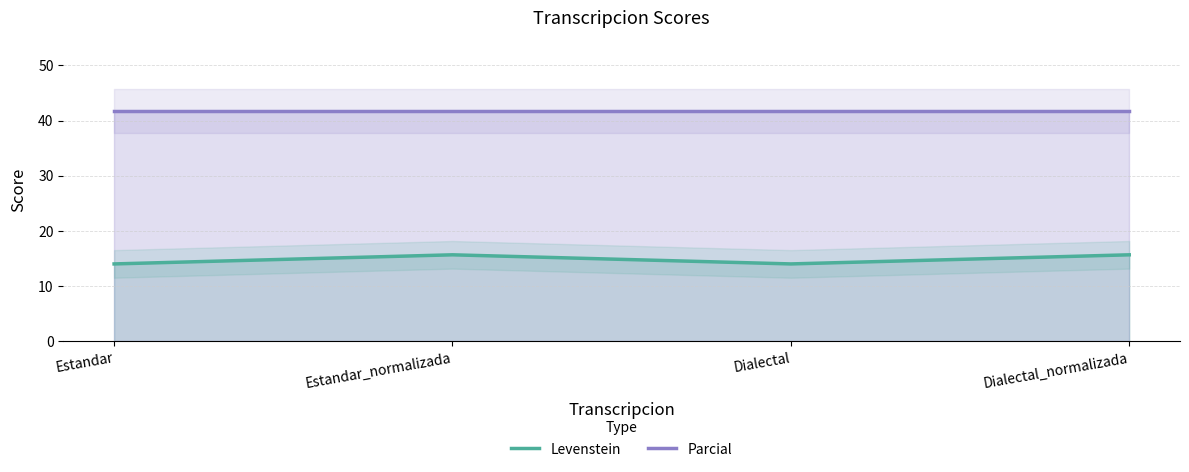

Count the number of data series in this chart.

2